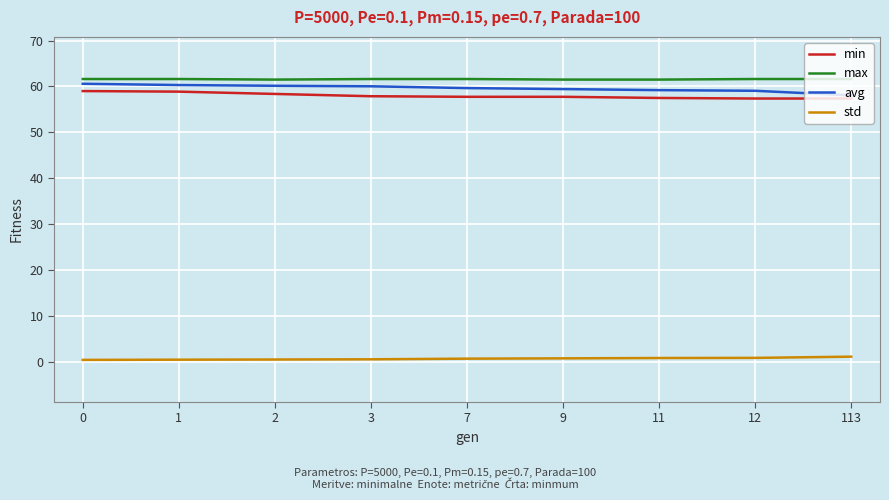

What is the difference between the highest and lowest values at 12?

60.8